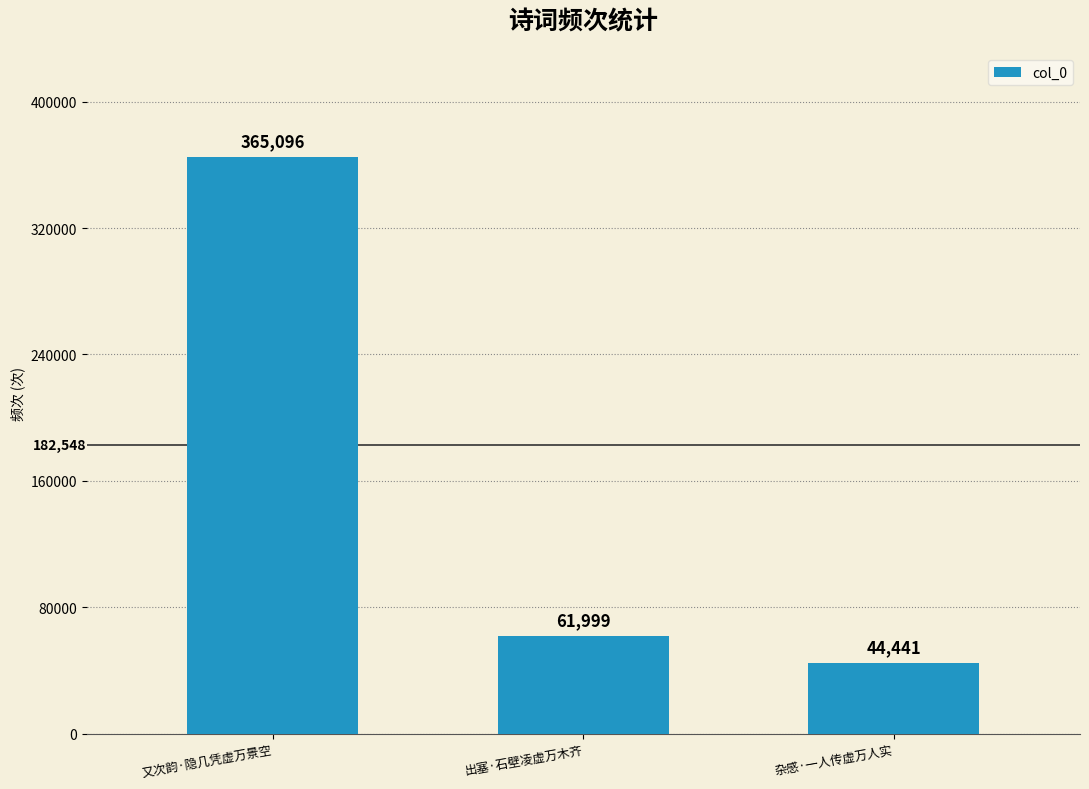

What is the average value?

157179